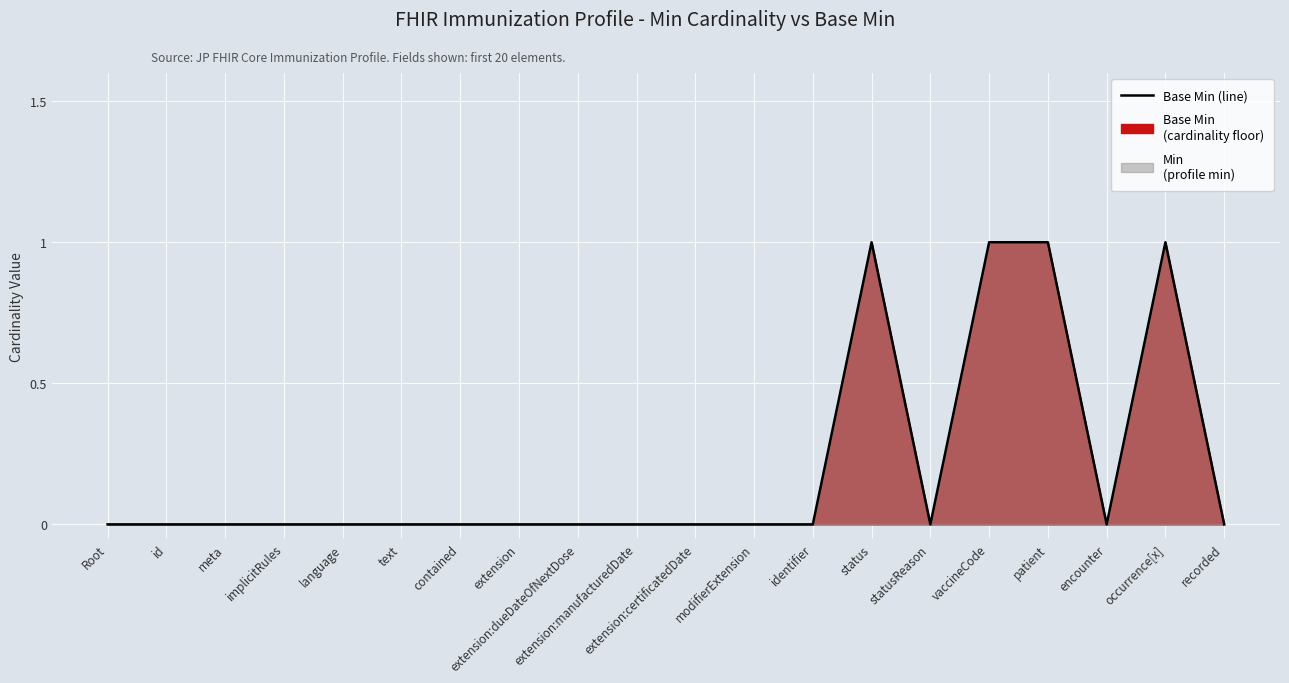

What is the label of the 15th point from the left?

statusReason